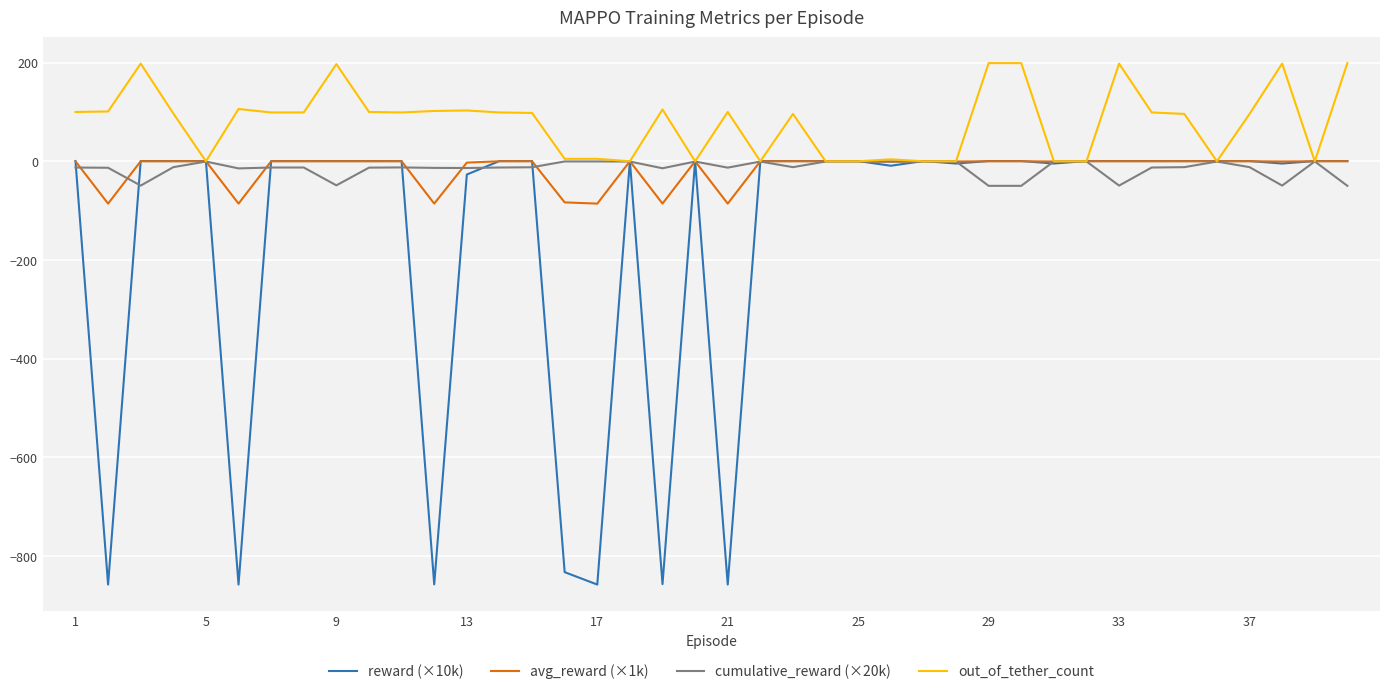

Which series has the widest spread of values?

reward (×10k)